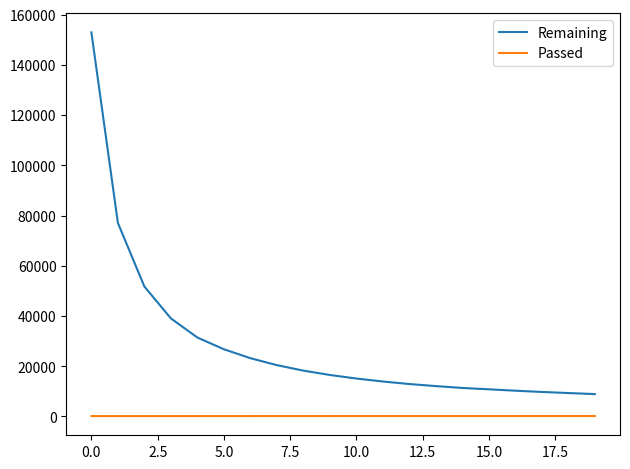

Which series has the largest range (max minus min)?

Remaining